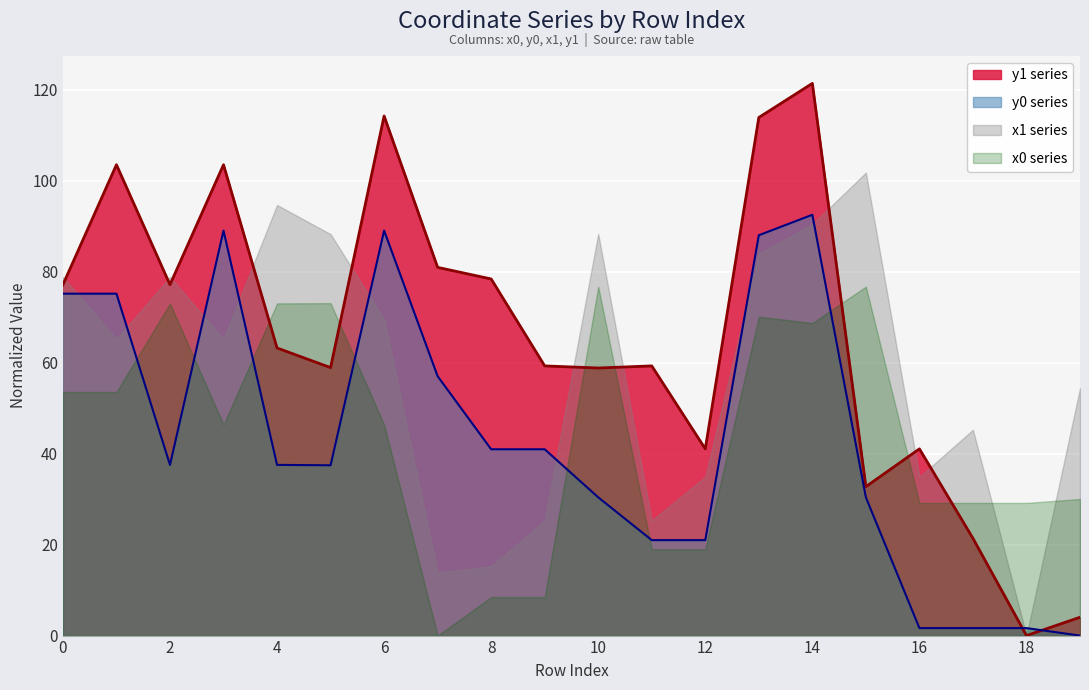

Is it true that y0 equals 28.8 at 0?

False